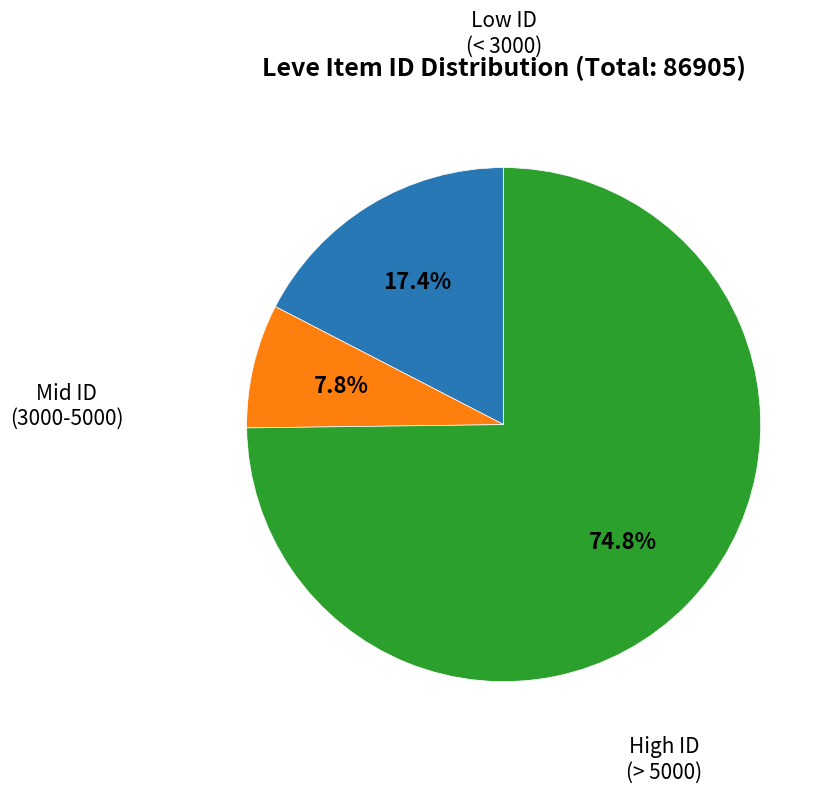

Is there a majority slice in this chart?

Yes